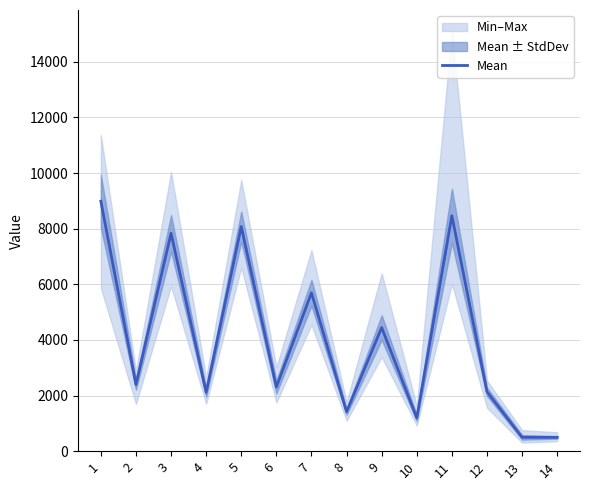

Reading left to right, extract all data points from this chart.

1=8987.9	2=2395.5	3=7836.4	4=2115.9	5=8078.8	6=2305.8	7=5695.0	8=1418.3	9=4445.7	10=1198.3	11=8467.4	12=2135.9	13=498.2	14=497.0